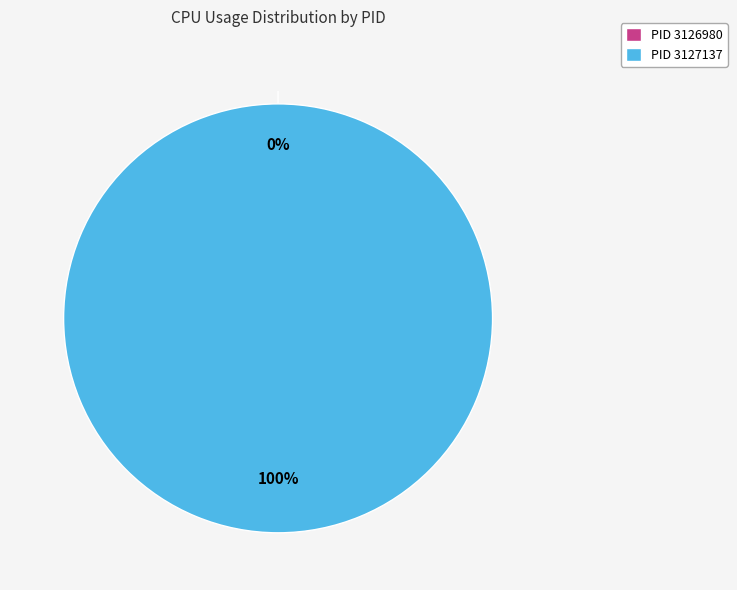

What is the total percentage of PID 3126980 (CPU) and PID 3127137 (CPU)?

100.0%